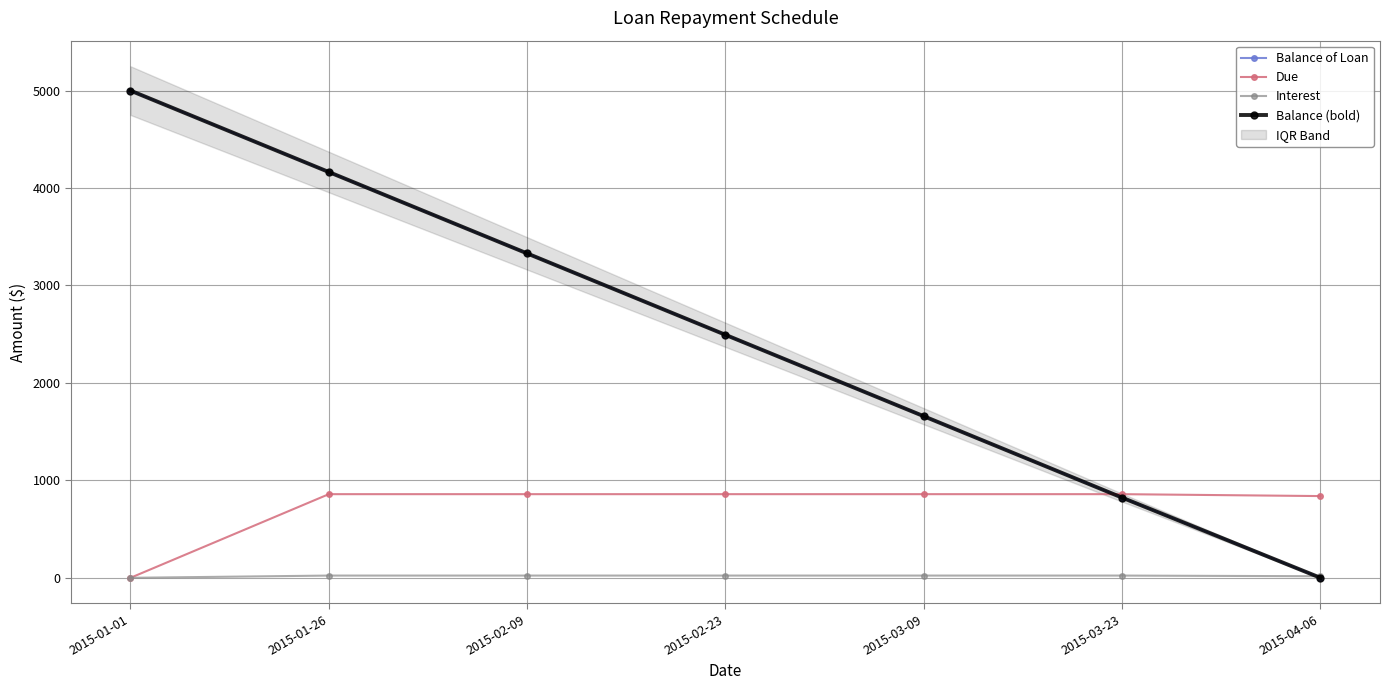

True or false: Balance (bold) and Balance of Loan cross at least once.

False